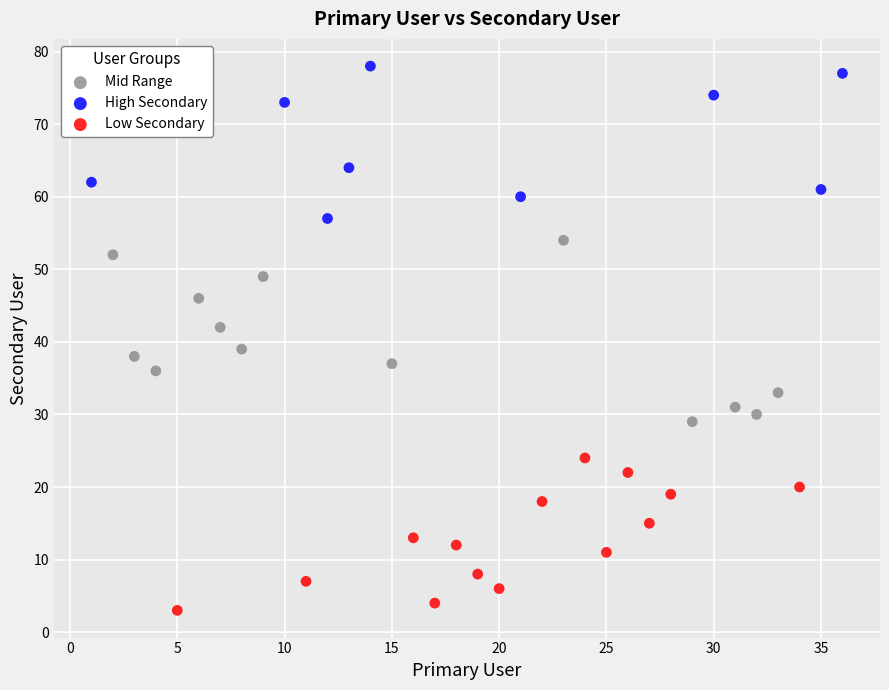

Which series has the widest spread of Y values?

Mid Range